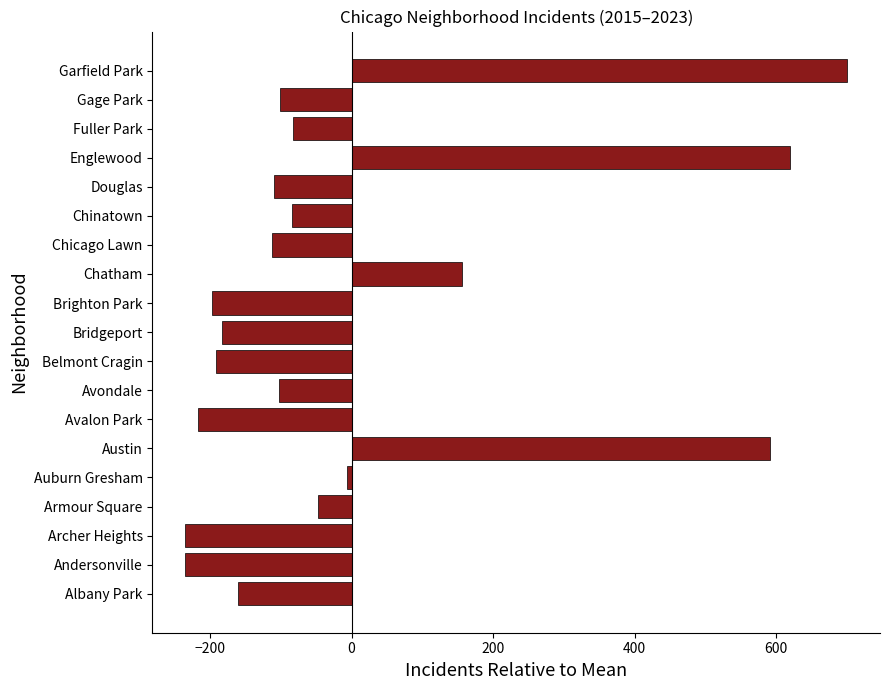

Count the number of data series in this chart.

1